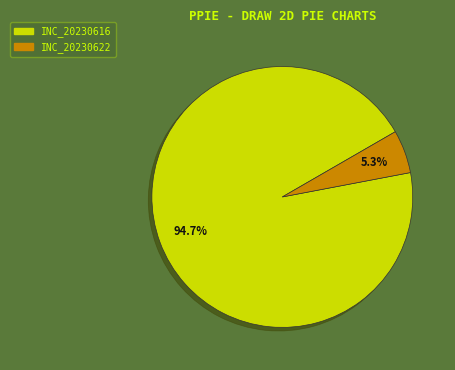

Is there a majority slice in this chart?

Yes